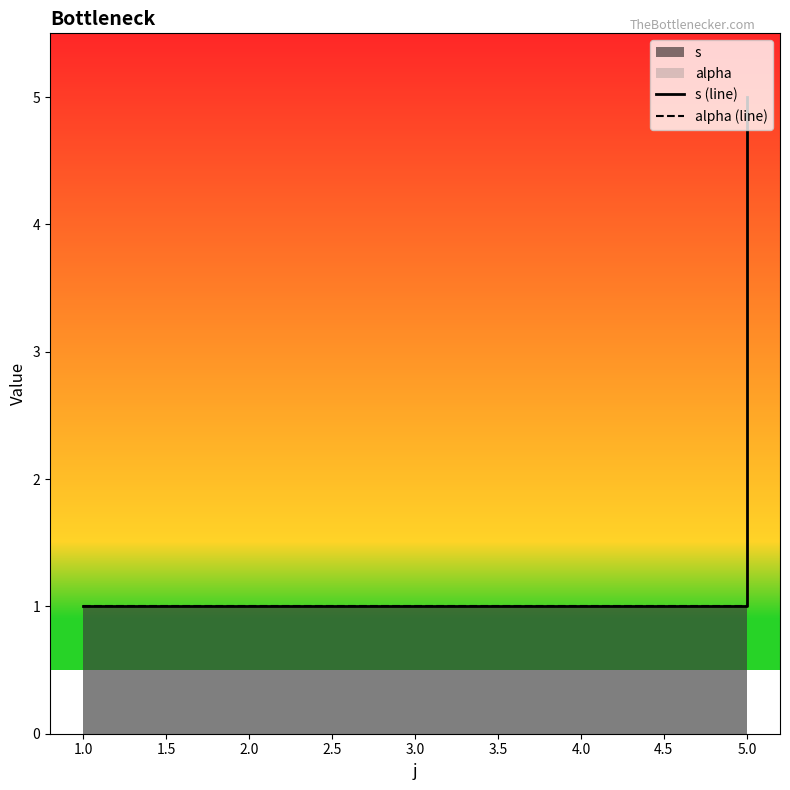

Reading left to right, extract all data points from this chart.

s (line): 1	1	5
alpha (line): 1	1	1